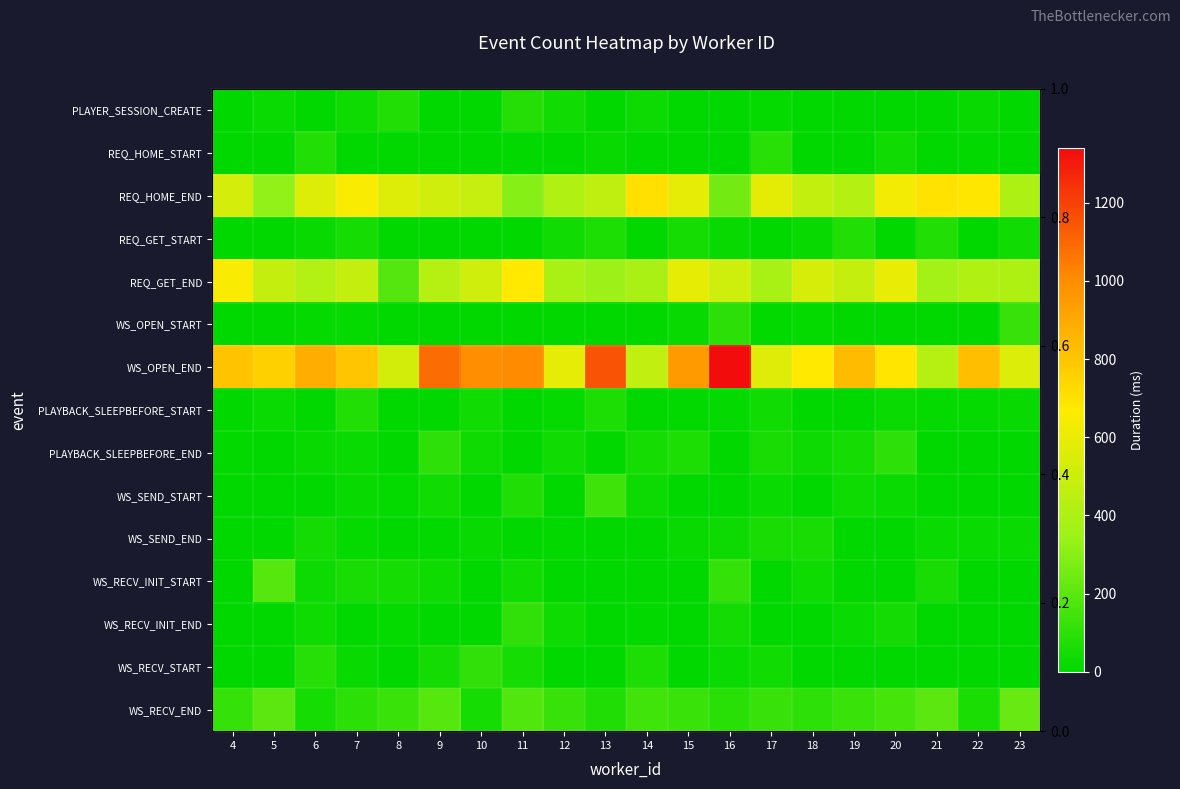

Between 12 and 20, which series saw the biggest shift?

REQ_HOME_END